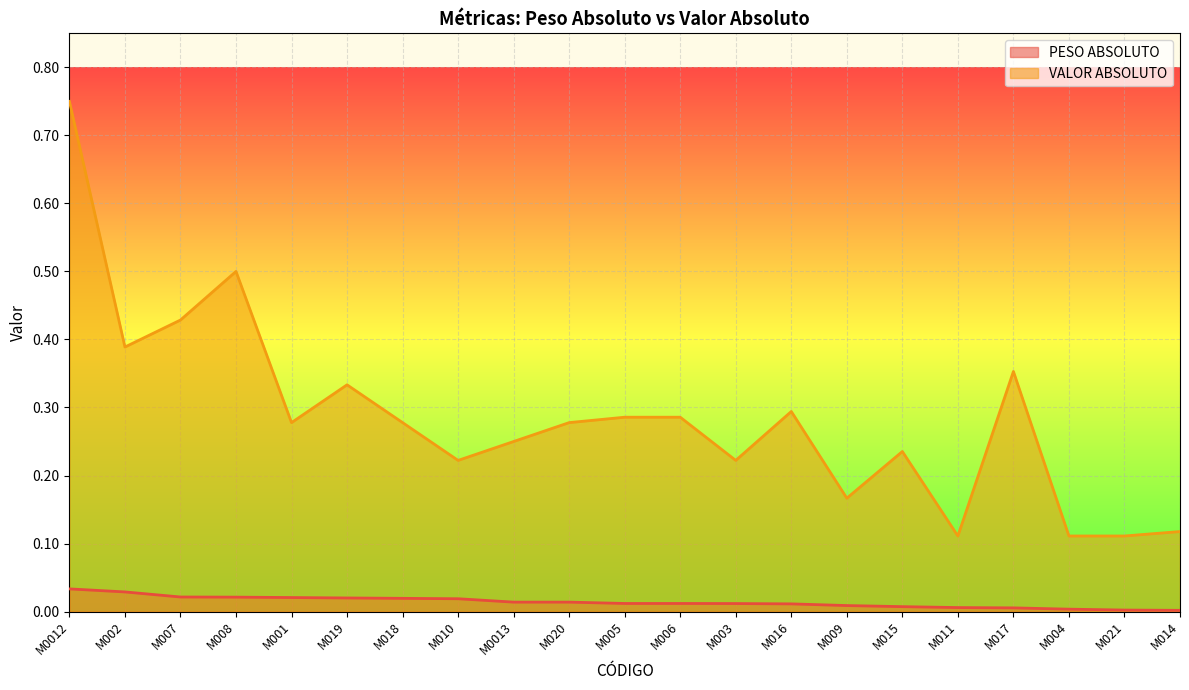

What is the minimum value for VALOR ABSOLUTO?

0.1